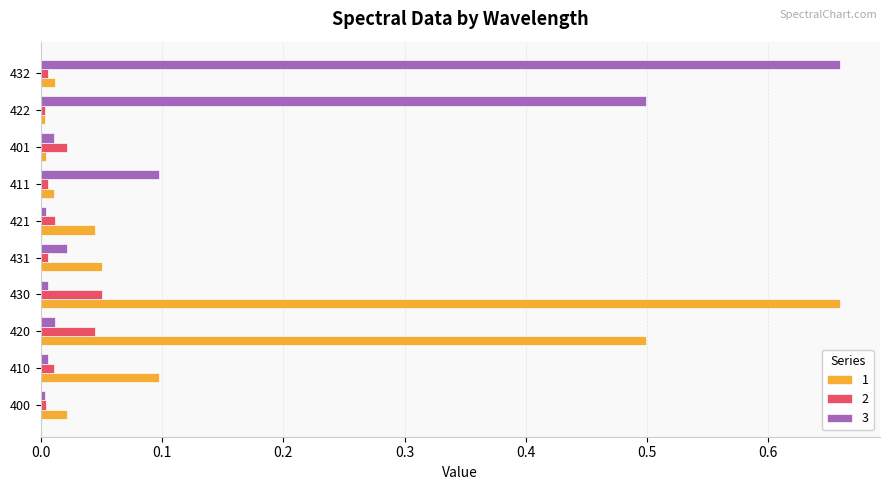

Is it true that 1 equals 0.0 at 401?

True